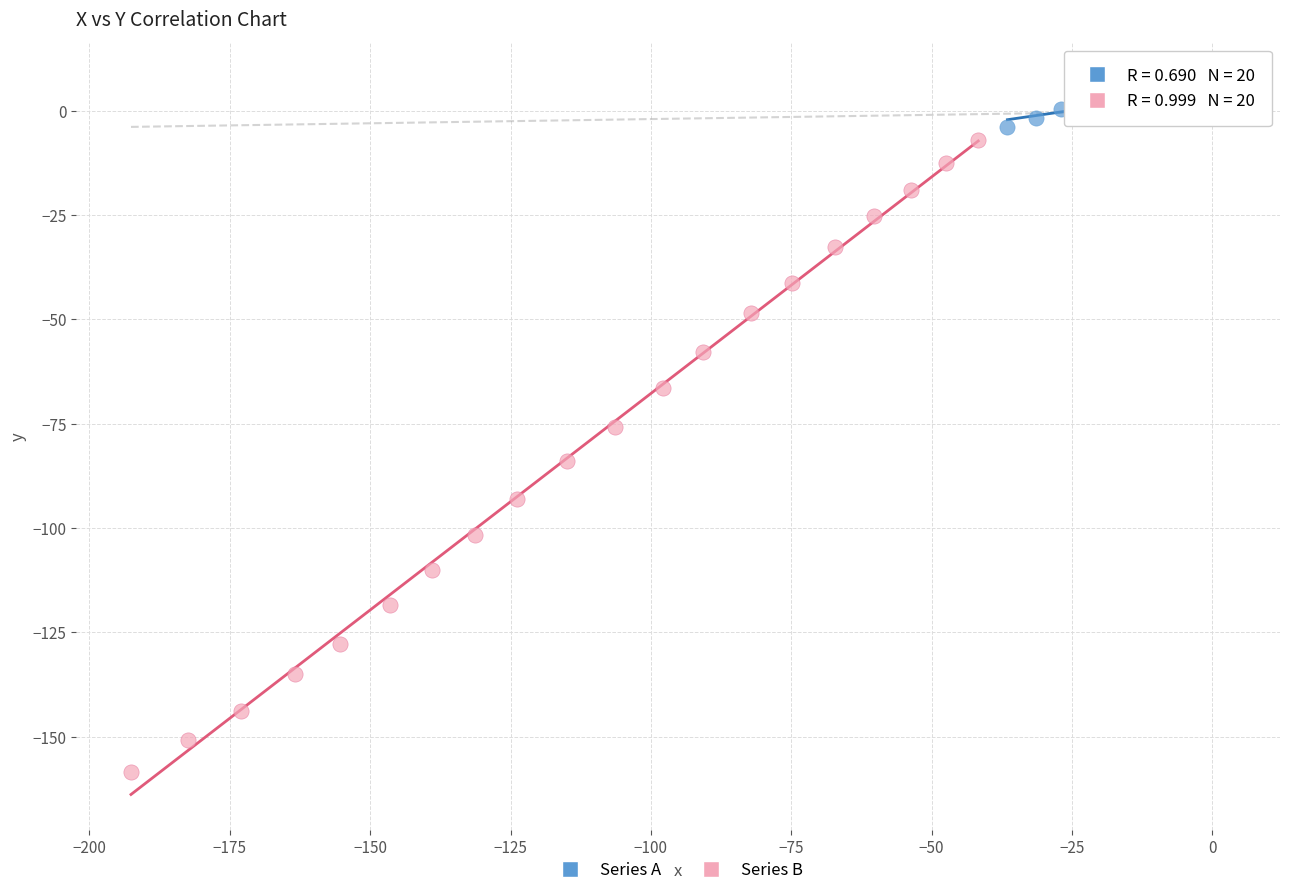

What are all the series names shown in the legend?

Series A, Series B